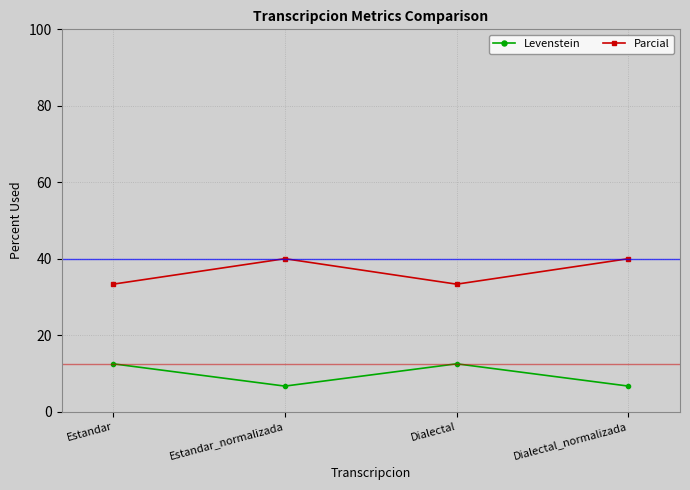

Reading left to right, transcribe all the data shown in this chart.

Levenstein: 12.5	6.7	12.5	6.7
Parcial: 33.3	40.0	33.3	40.0